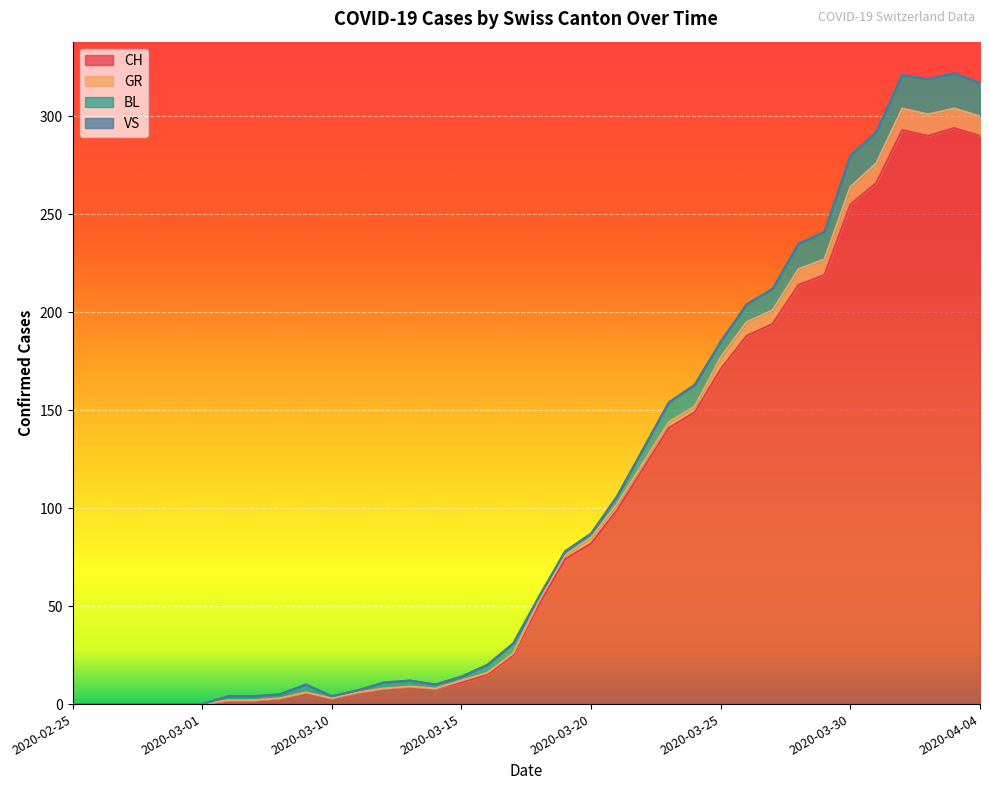

What is the maximum value for CH?

294